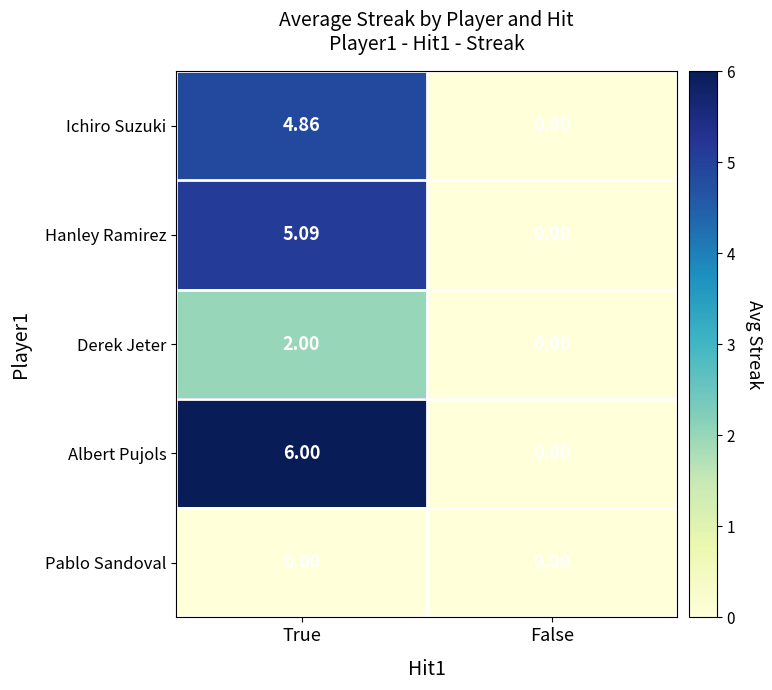

At which category does the chart reach its peak across all series?

True